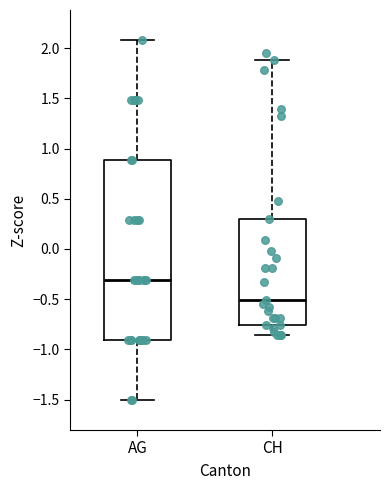

Reading left to right, transcribe this box plot: for each box, give where its median line is, the range the box spans, and where its two whiskers end, as read against the y-axis. The values are not printed on the chart, so give them approximately, as read against the axis.

AG: median -0.30, box -0.90 to 0.90, whiskers -1.50 to 2.10
CH: median -0.50, box -0.75 to 0.30, whiskers -0.85 to 1.90